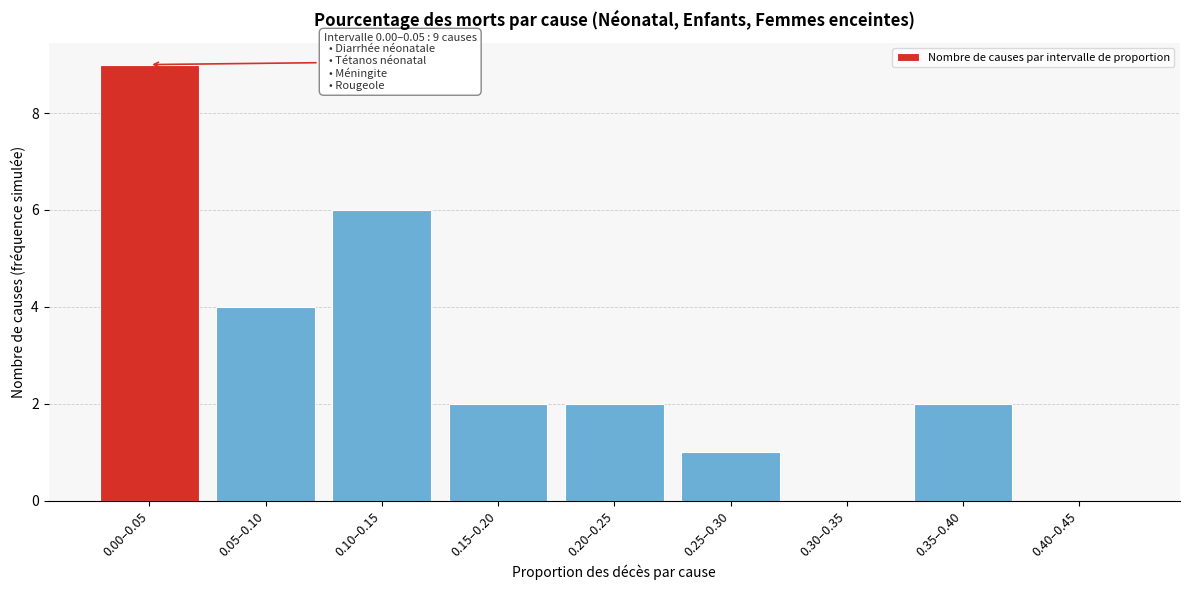

Reading left to right, extract all data points from this chart.

0.00–0.05=9	0.05–0.10=4	0.10–0.15=6	0.15–0.20=2	0.20–0.25=2	0.25–0.30=1	0.30–0.35=0	0.35–0.40=2	0.40–0.45=0